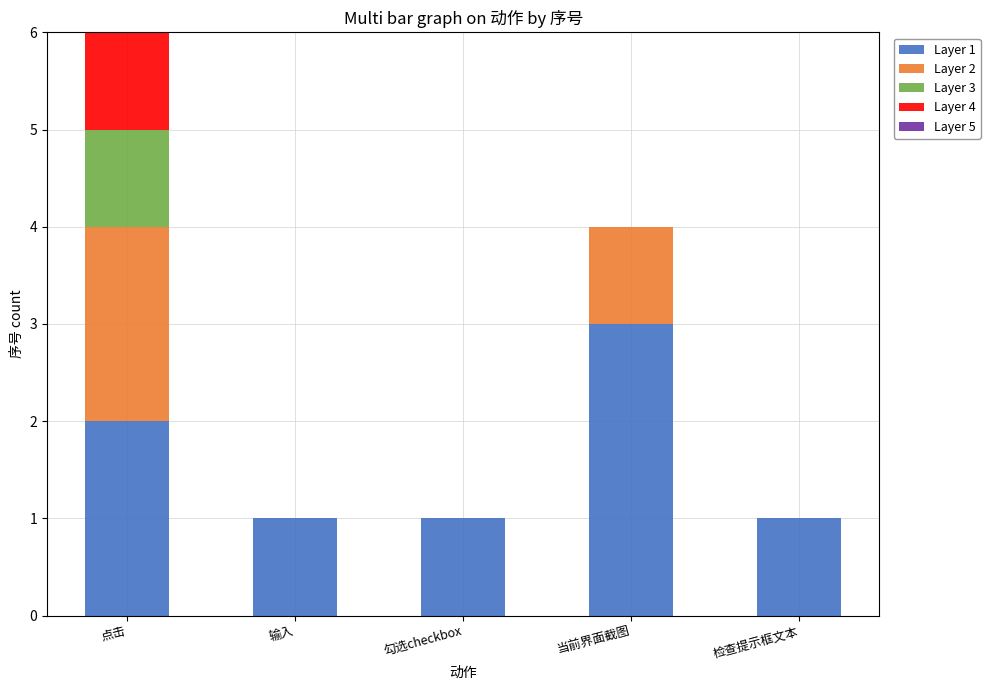

At which label does Layer 1 reach its peak?

当前界面截图